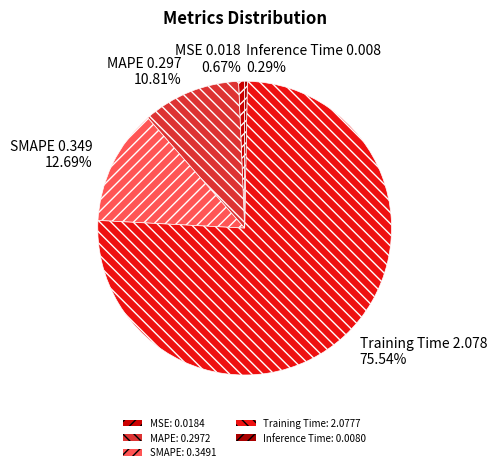

To the nearest percent, what is the difference between the largest and smallest slice percentages?

75%